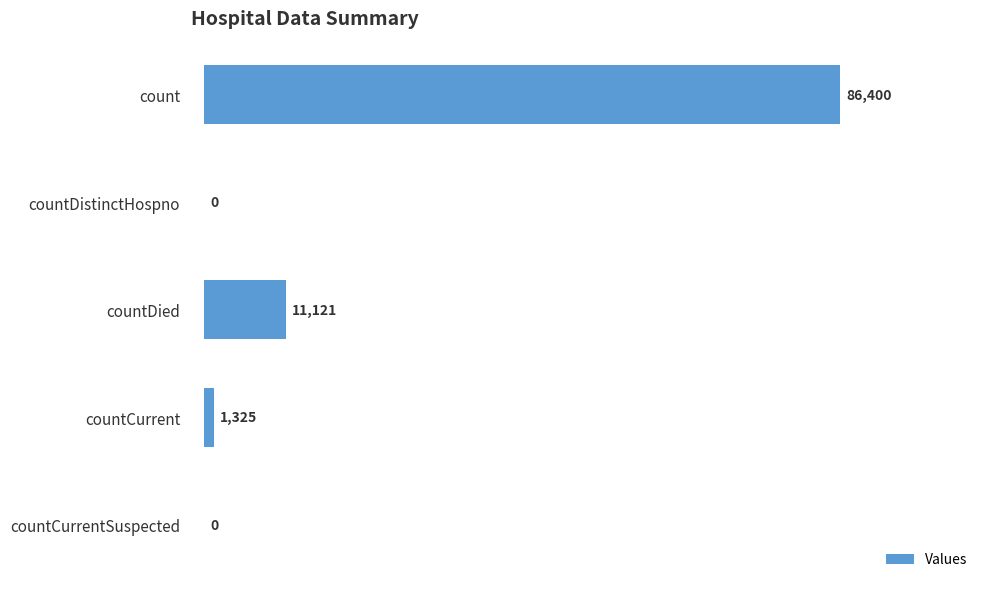

The value at count is 18786. True or false?

False